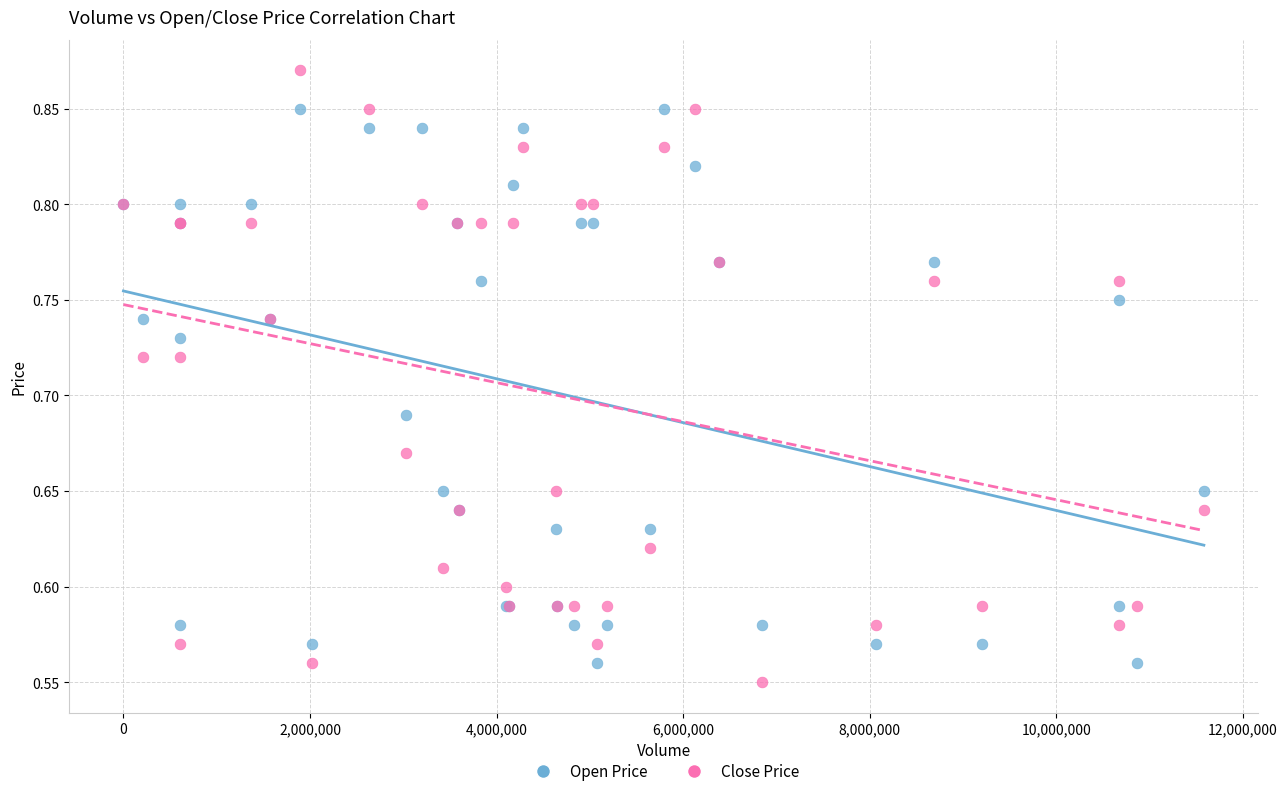

Which series reaches the maximum Y coordinate?

Close Price